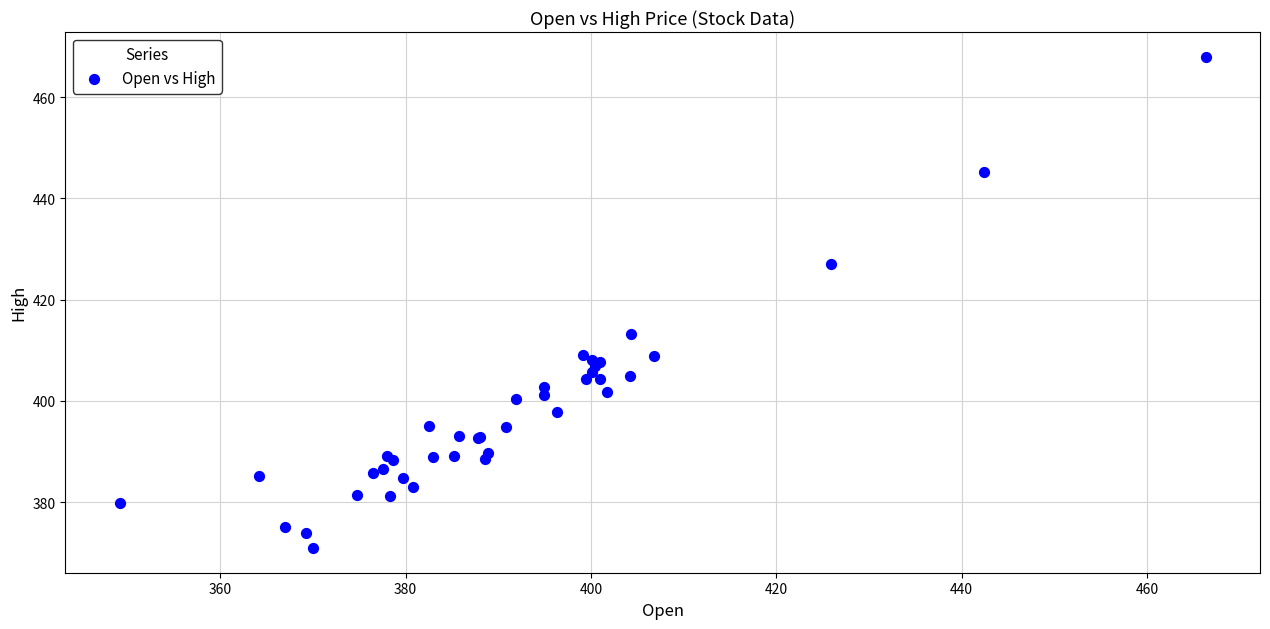

What Y value in the scatter plot is closest to 419?

413.2